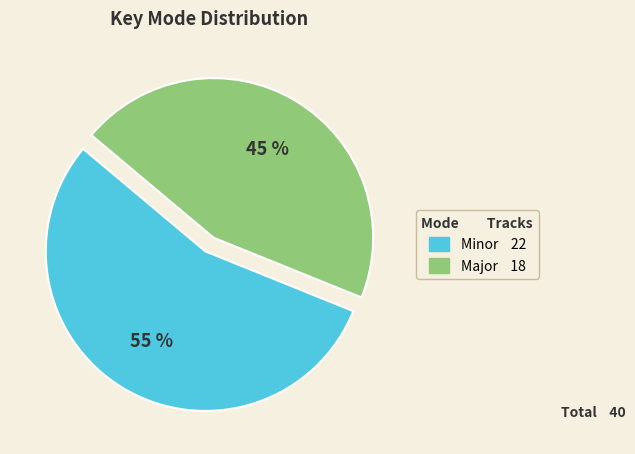

To the nearest percent, what portion does Minor represent?

55%